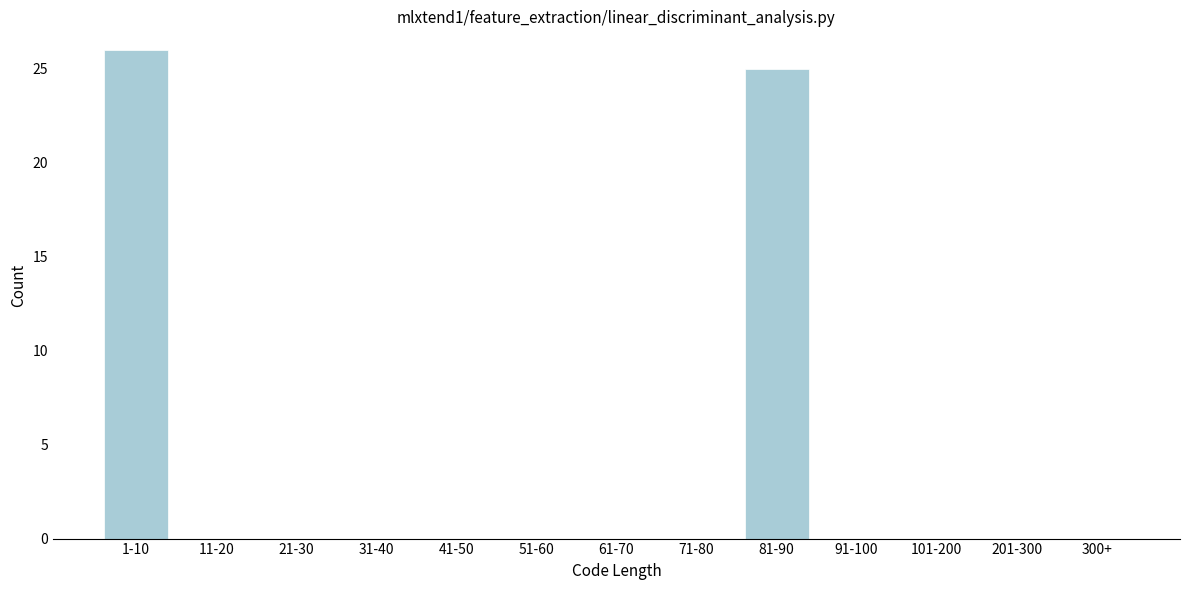

Reading left to right, list all the values displayed in this chart.

1-10=26	11-20=0	21-30=0	31-40=0	41-50=0	51-60=0	61-70=0	71-80=0	81-90=25	91-100=0	101-200=0	201-300=0	300+=0